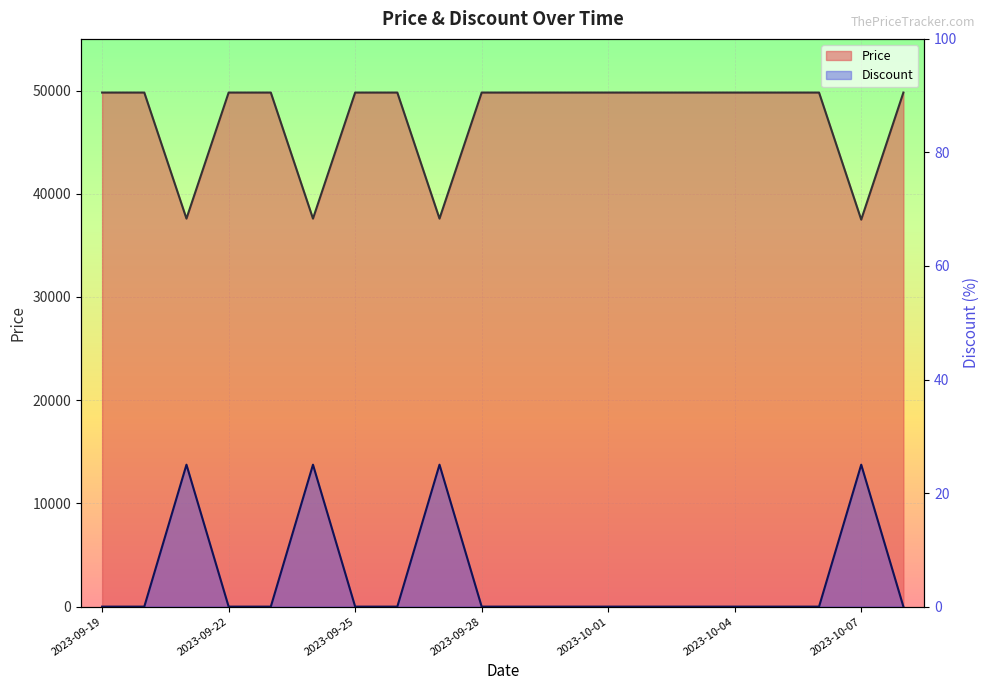

Is the value of Discount at 2023-10-02 greater than the value of Price at 2023-09-26?

No